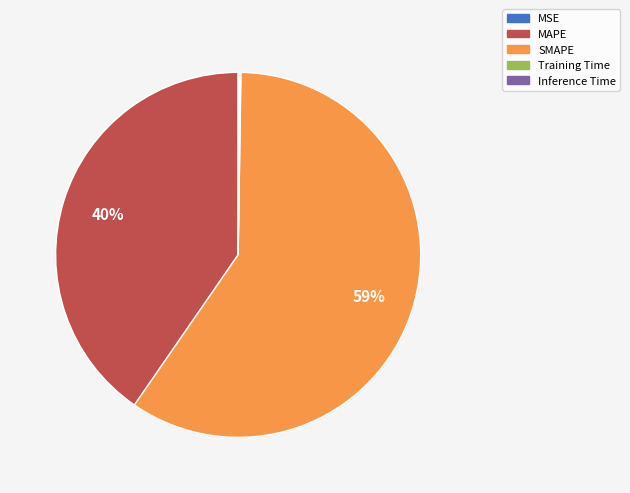

What percentage is the MAPE slice, to the nearest percent?

40%